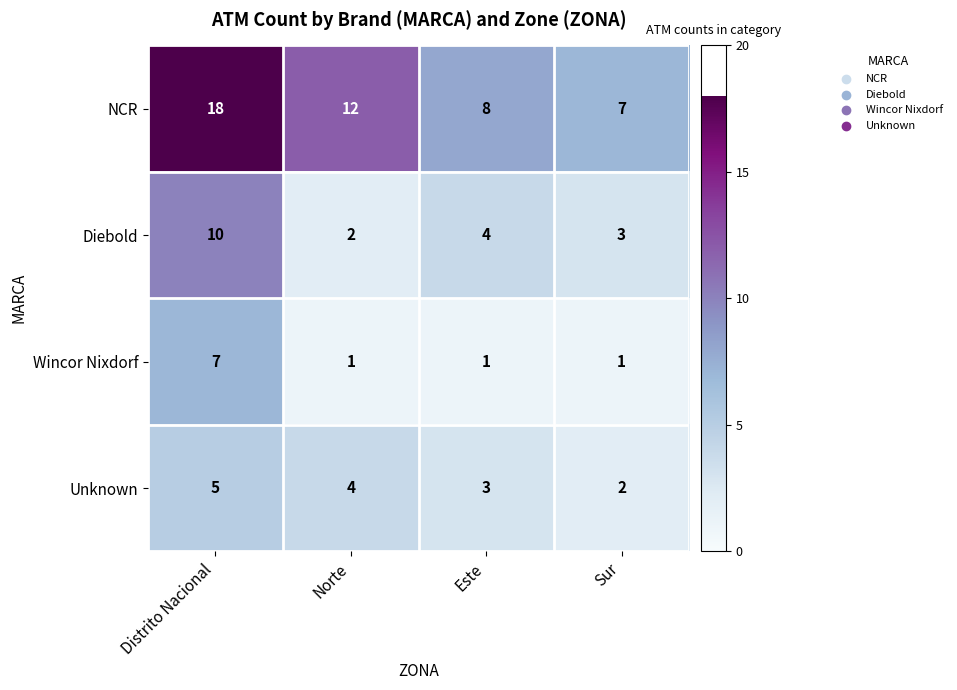

How many Wincor Nixdorf values are between 1 and 7?

4